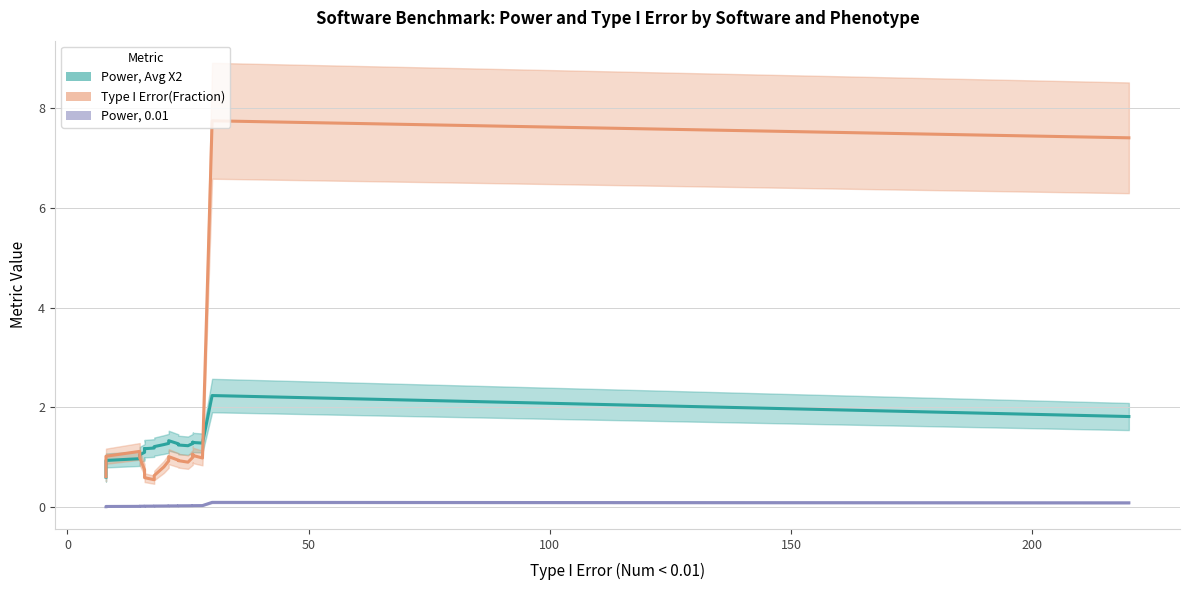

What is the difference between the second highest and second lowest values in the Power, 0.01 series?

0.1